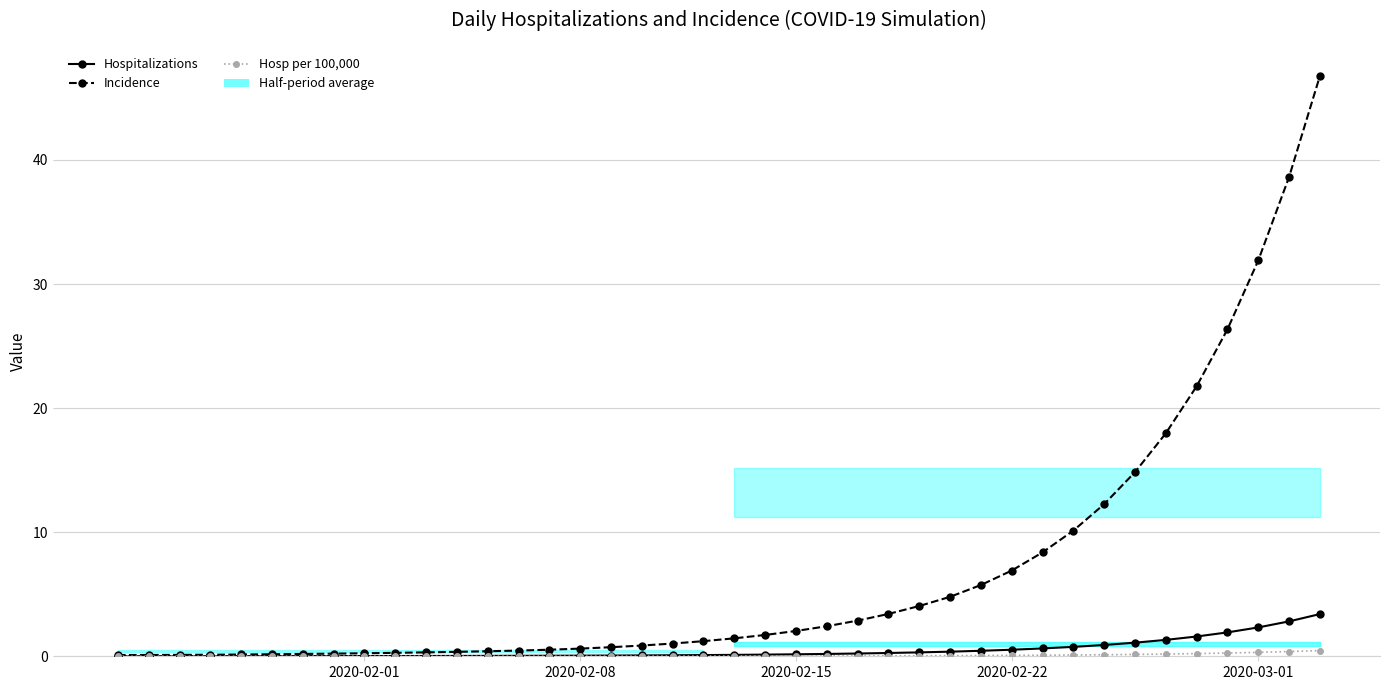

True or false: Hospitalizations has more than 0 interior local peaks.

False